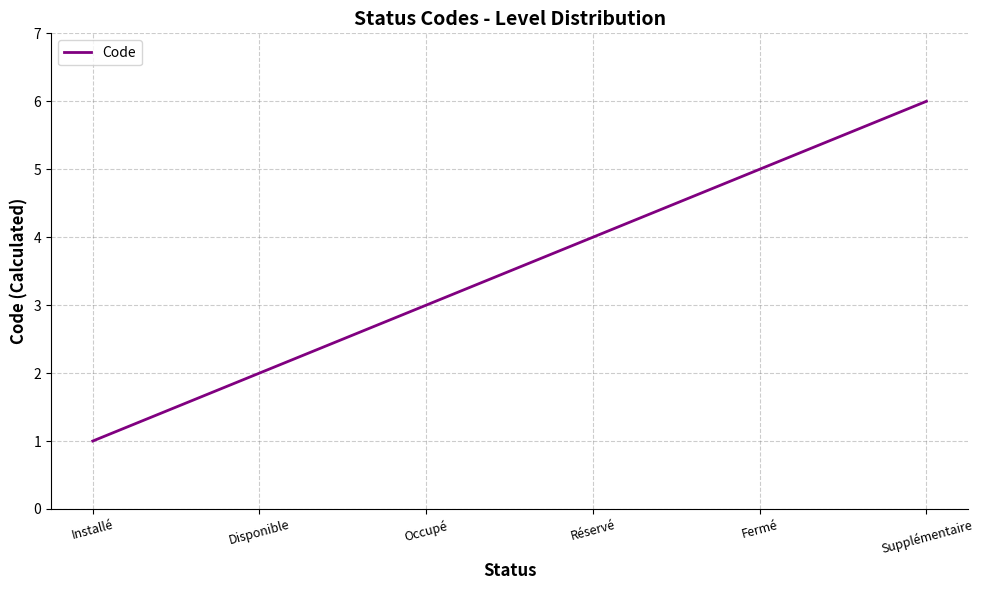

The chart shows a value of 6 at Réservé. True or false?

False